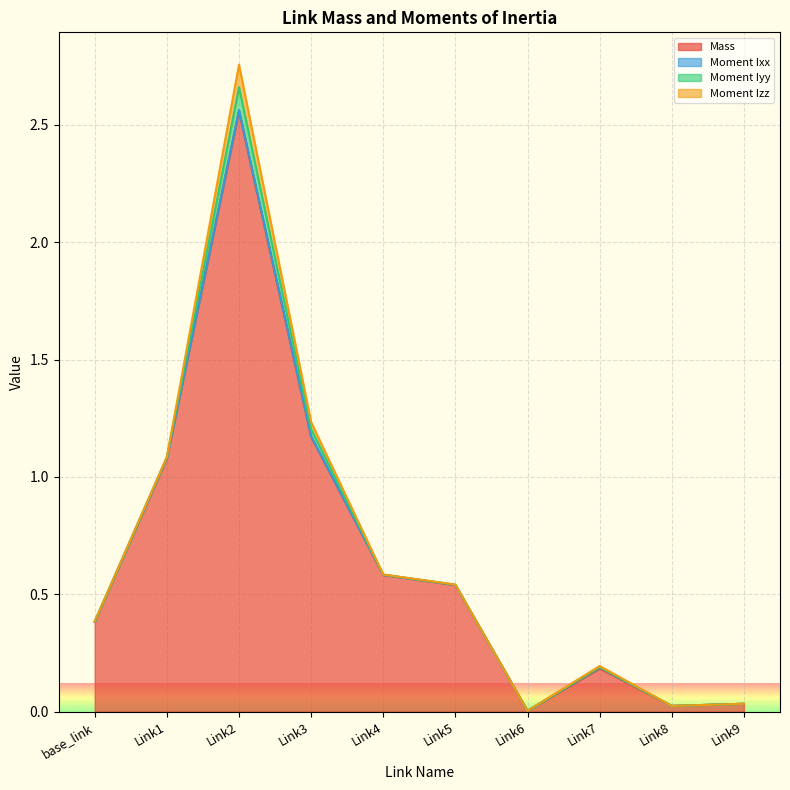

The value of Moment Iyy at base_link is 0.0. True or false?

False